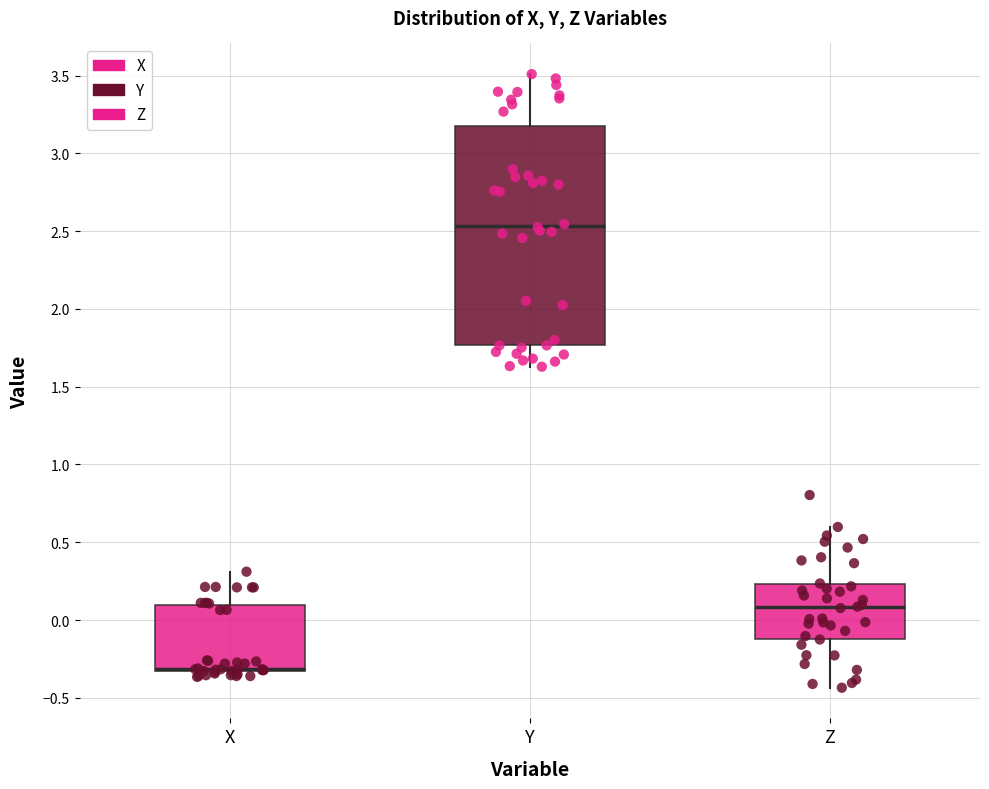

Reading left to right, read every box against the y-axis: the position of its median line, the range the box covers, and the ends of its whiskers. The values are not printed on the chart, so give them approximately, as read against the axis.

X: median -0.30 (drawn on the box's lower edge), box -0.35 to 0.10, whiskers -0.35 (just below the box's lower edge) to 0.30
Y: median 2.55, box 1.75 to 3.20, whiskers 1.65 to 3.50
Z: median 0.10, box -0.10 to 0.25, whiskers -0.45 to 0.60